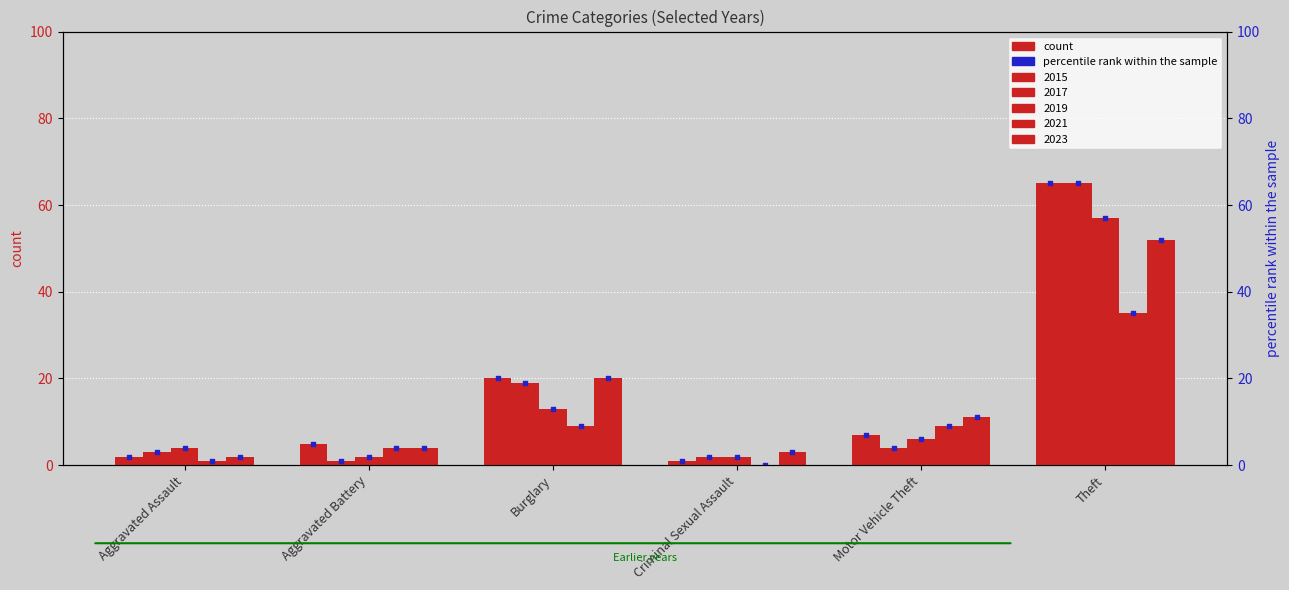

Is the value of 2021 at Motor Vehicle Theft greater than the value of 2015 at Aggravated Battery?

Yes